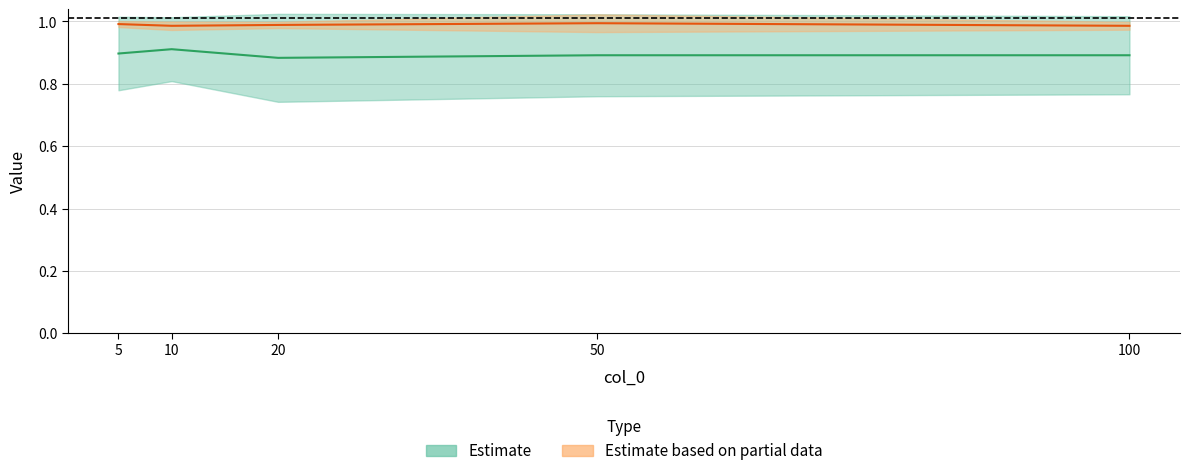

Does the chart display data point markers on the line(s)?

No